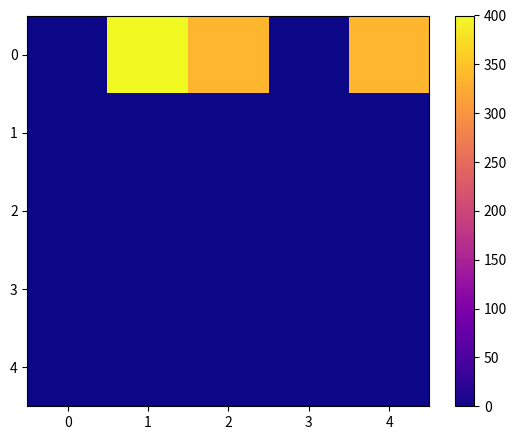

What is the spread (max minus min) of values at 4?

336